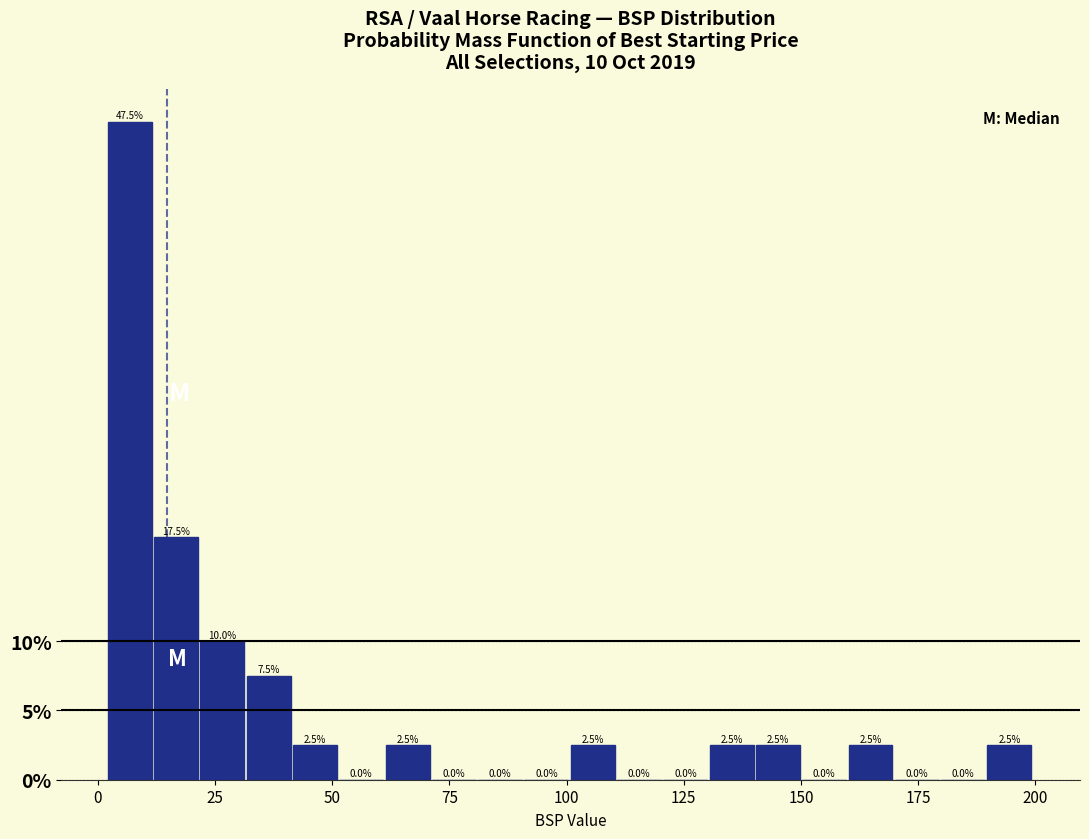

Read against the x-axis, roughly where is the centre of the tallest bar?

5